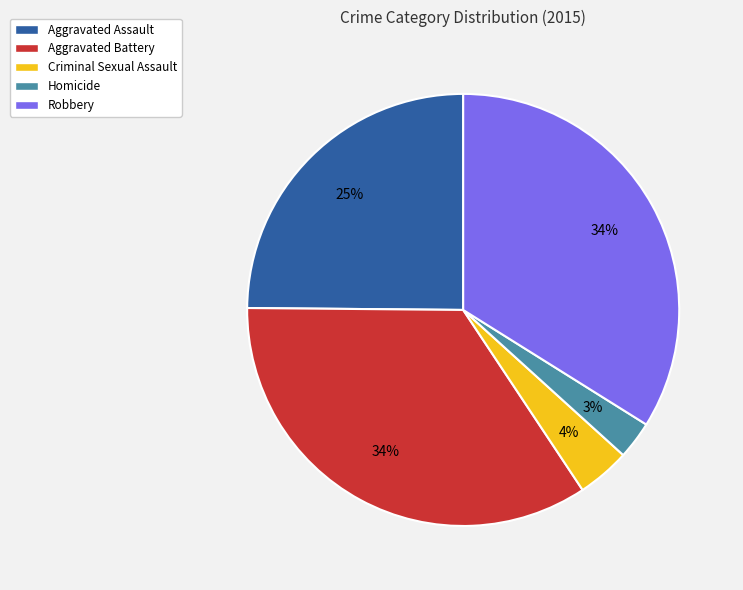

To the nearest percent, what is the difference between the Criminal Sexual Assault and Aggravated Assault slice percentages?

21%